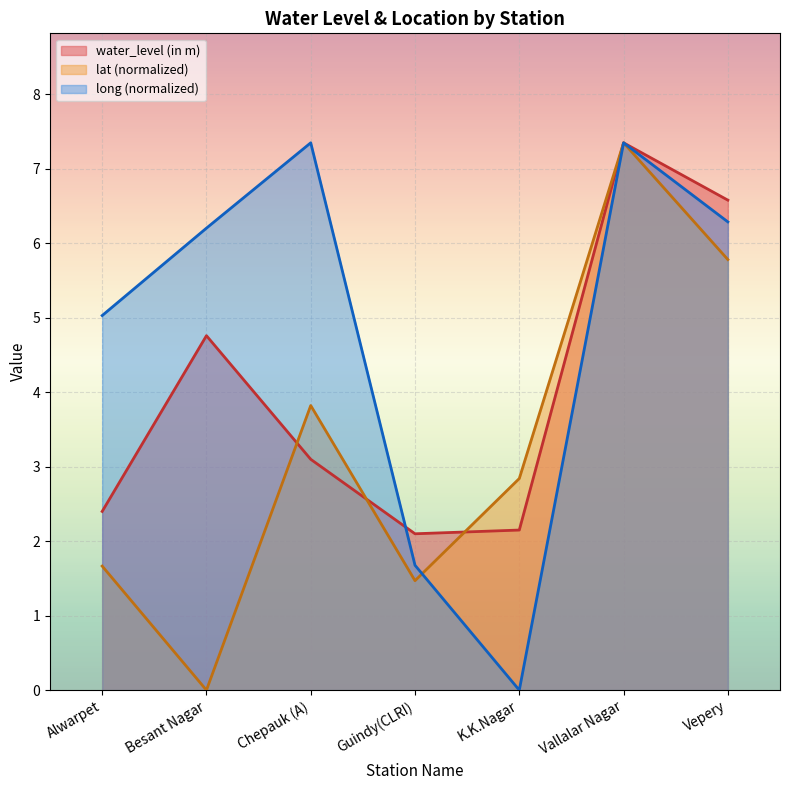

What is the average value of the water_level (in m) series?

4.1